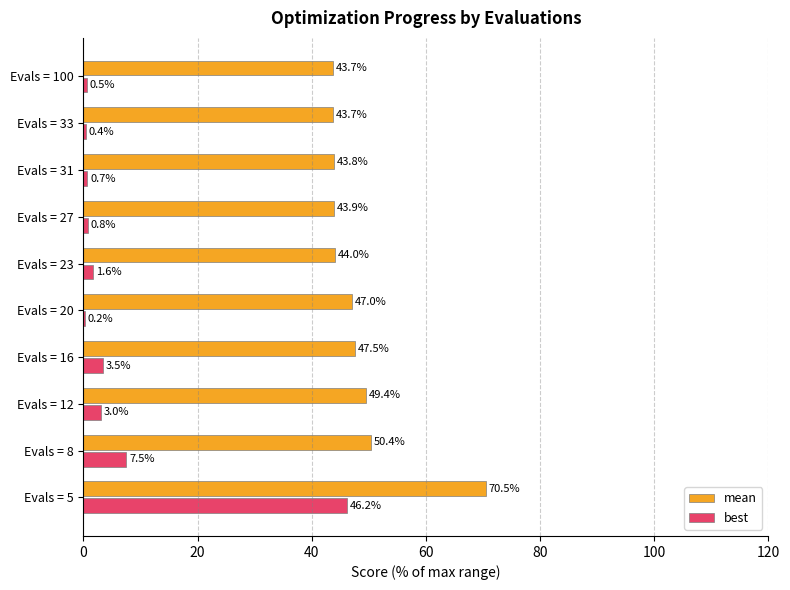

At which category is the sum across all series the highest?

Evals = 5